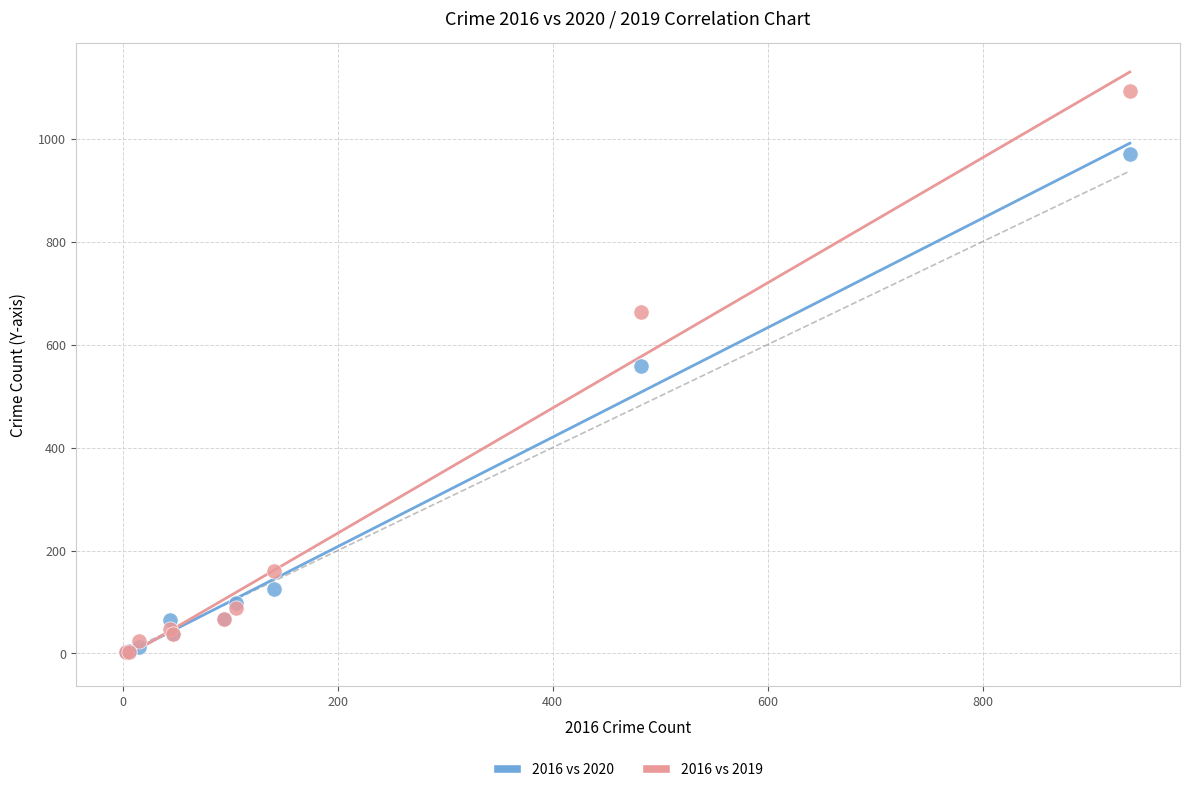

In the 2016 vs 2020 series, what Y value is closest to 487?

558